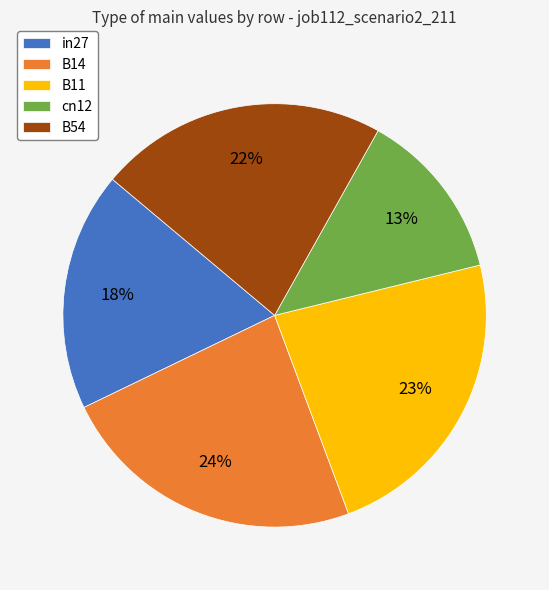

To the nearest percent, what portion does B14 represent?

24%